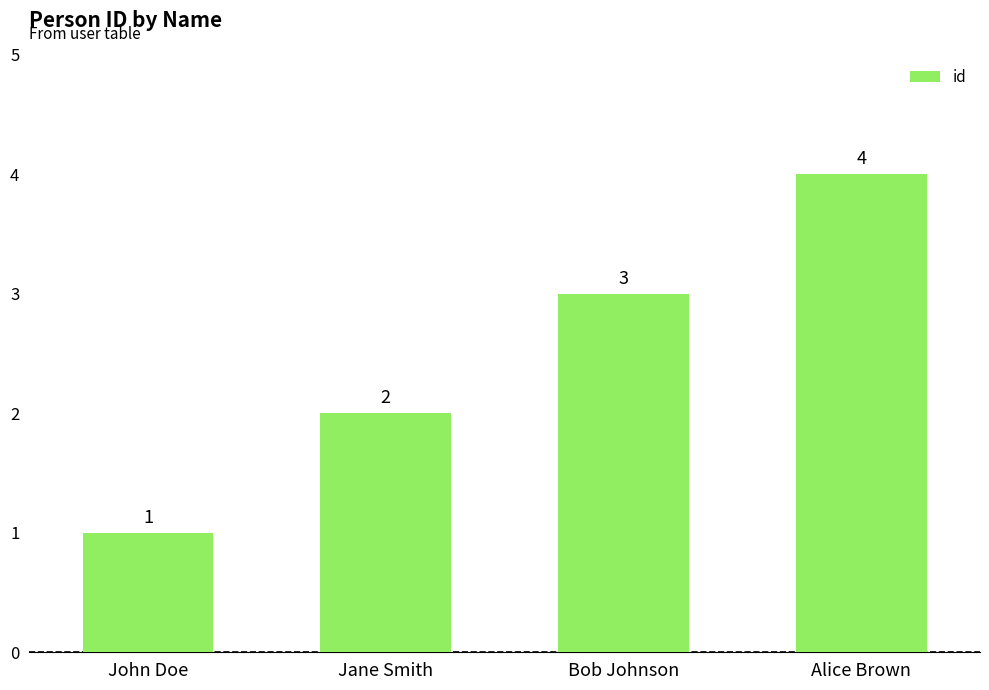

What is the change in value from John Doe to Alice Brown?

+3